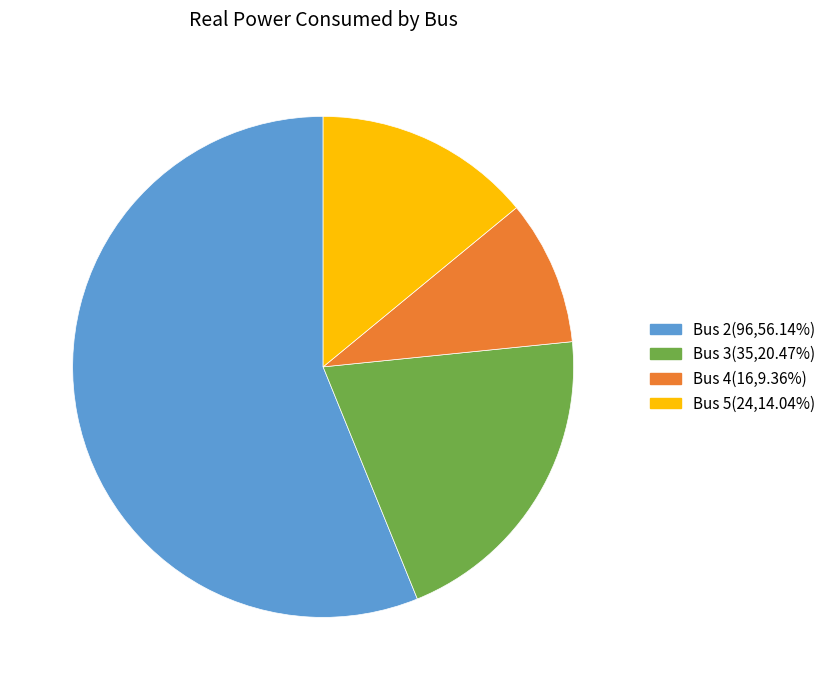

Which slice is the smallest?

Bus 4